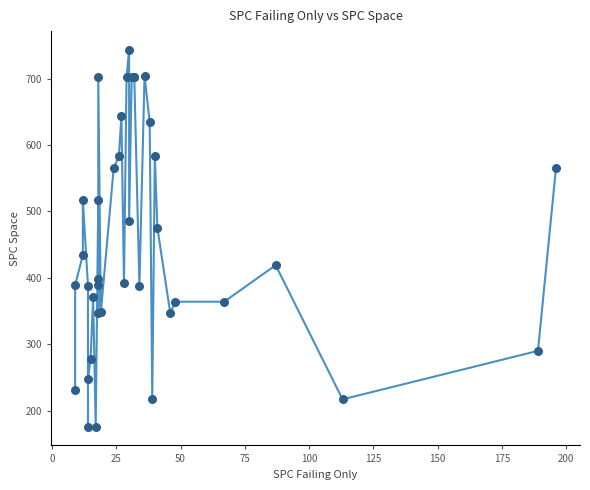

What Y value in the scatter plot is closest to 459?

475